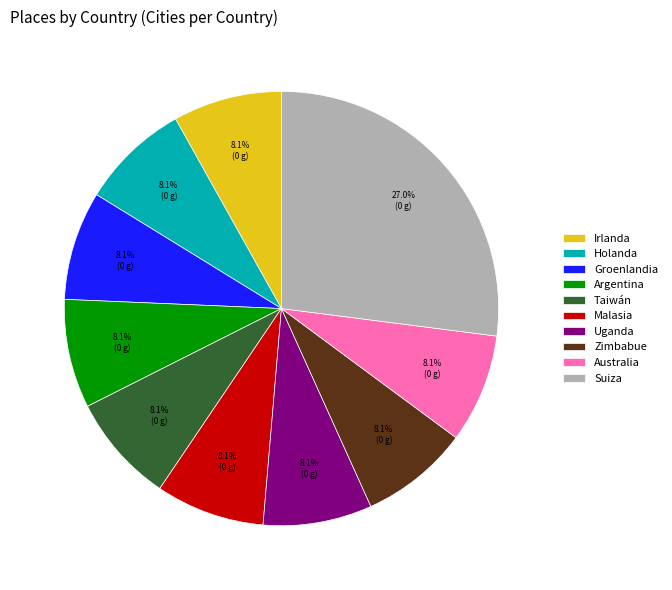

Is it true that Taiwán is 1% of the pie?

False